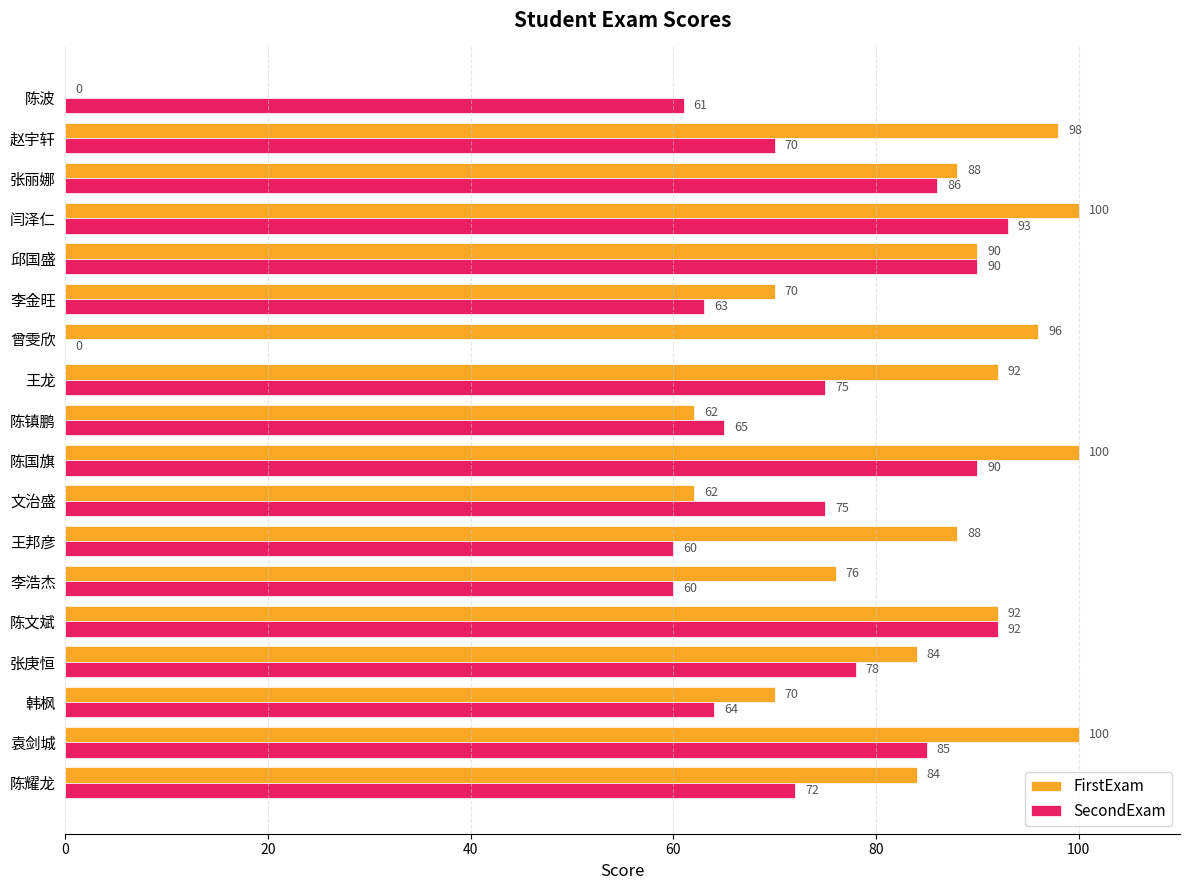

Which series changed the most between 李浩杰 and 王龙?

FirstExam